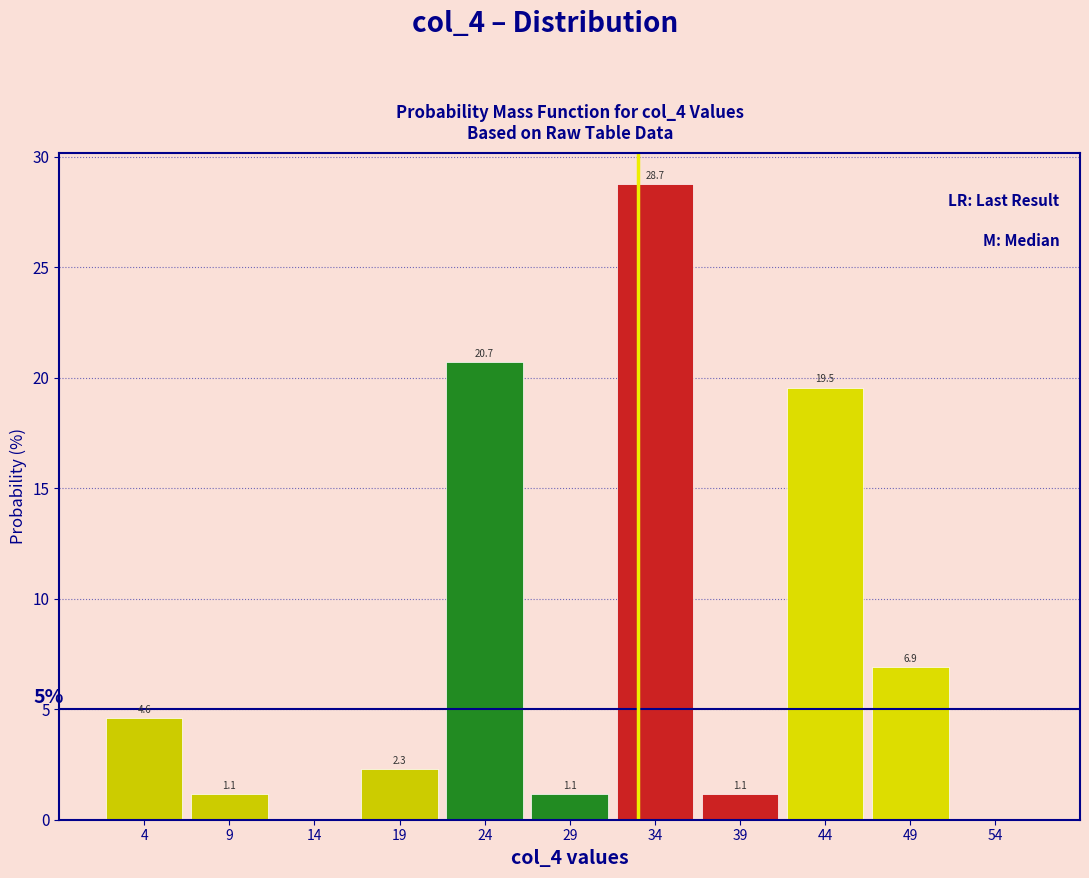

Over which range of the x-axis is the bar tallest?

31.5 to 36.5